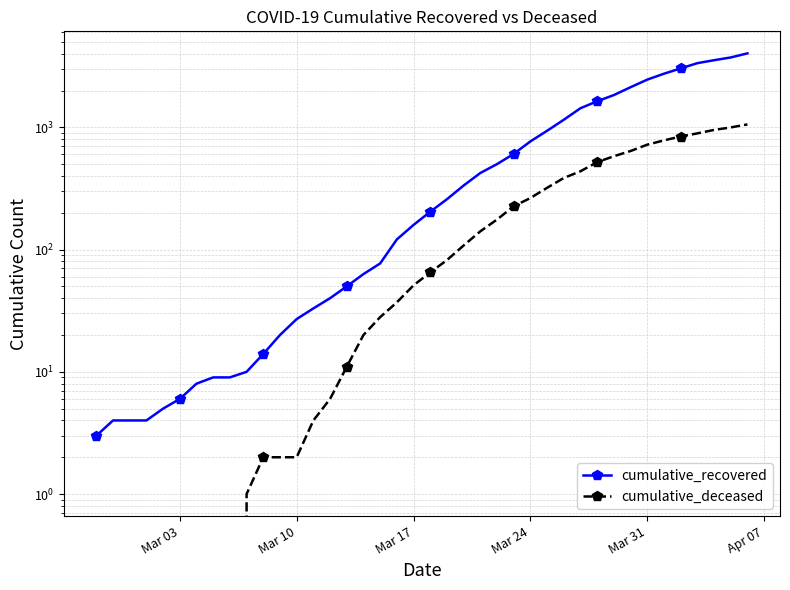

How many values in cumulative_deceased are above zero?

31